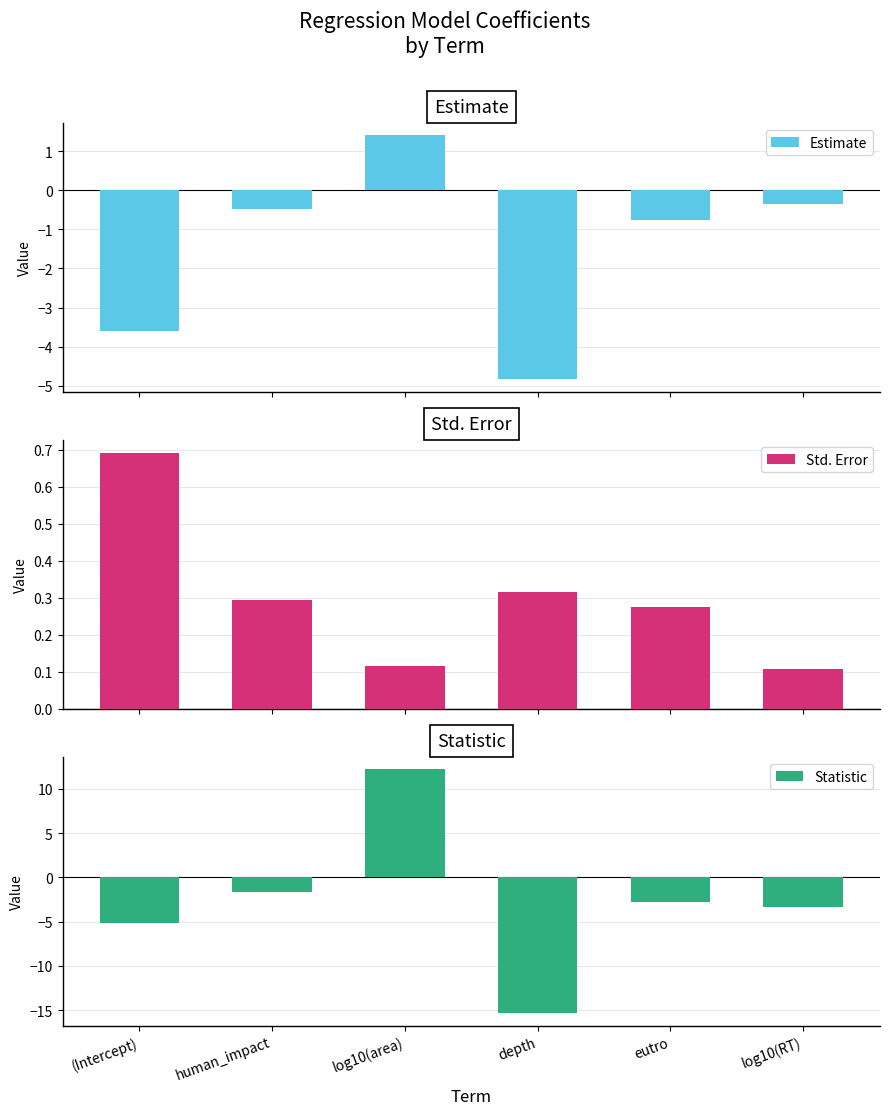

What is the value of the Statistic bar at the 3rd from the left?

12.2